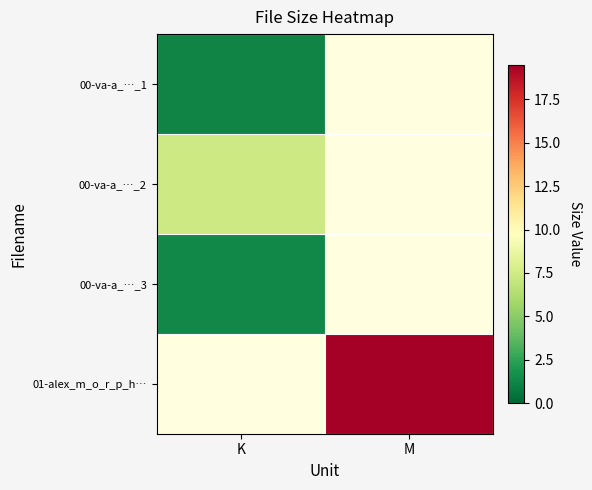

Reading left to right, what are all the values shown in this chart?

00-va-a_…_1: K=1.2	M=0.0
00-va-a_…_2: K=7.3	M=0.0
00-va-a_…_3: K=1.4	M=0.0
01-alex_m_o_r_p_h…: K=0.0	M=19.5